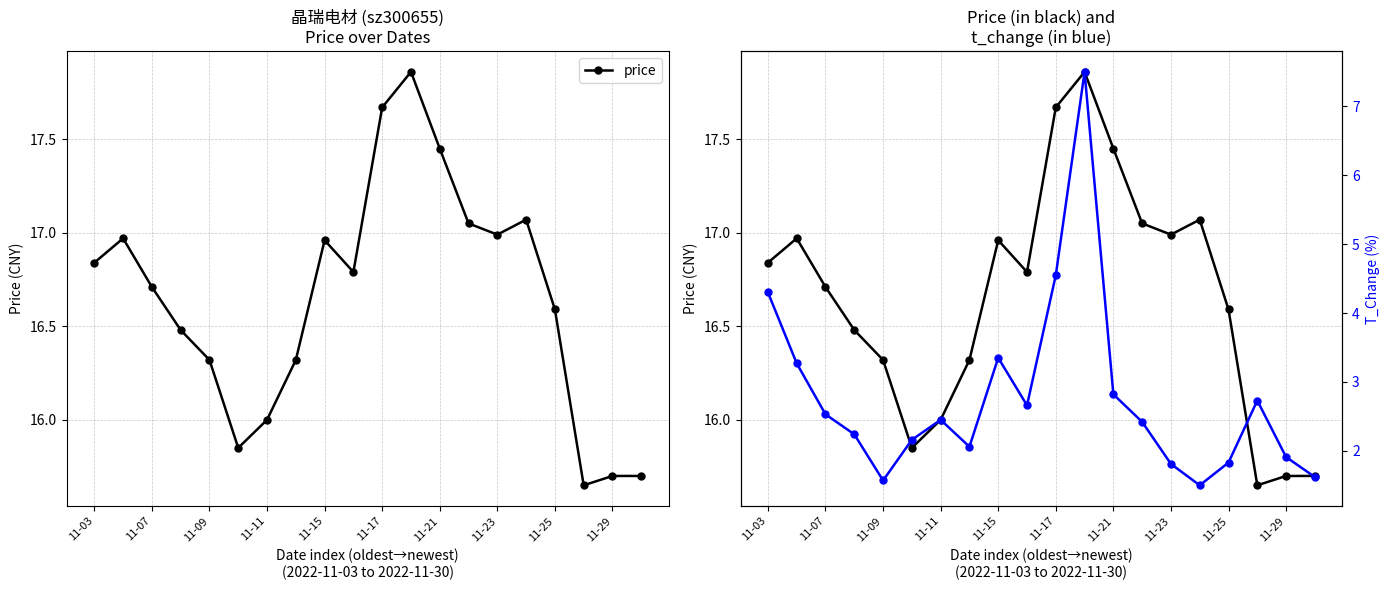

What is the smallest value displayed?

1.5